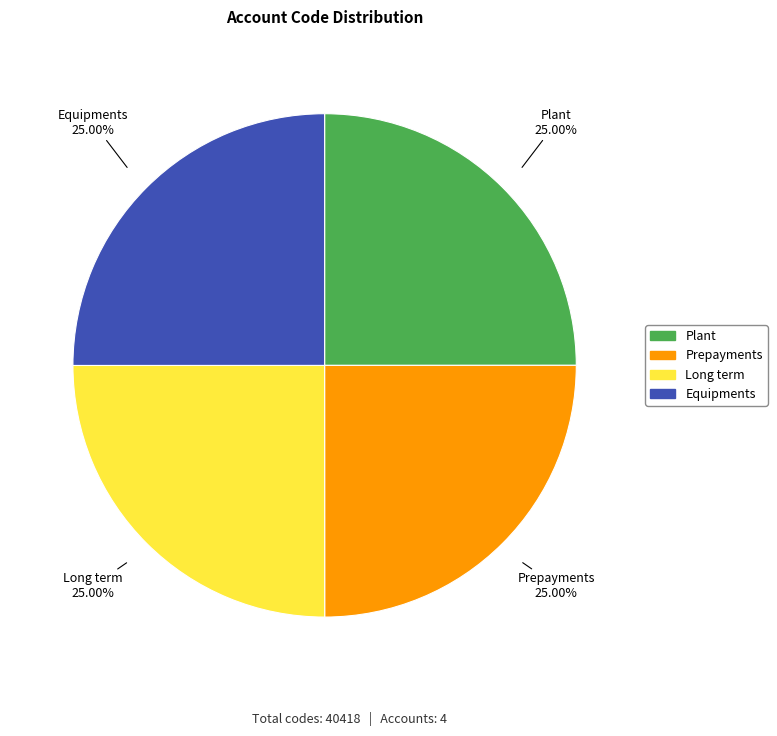

To the nearest percent, what is the average slice percentage?

25%